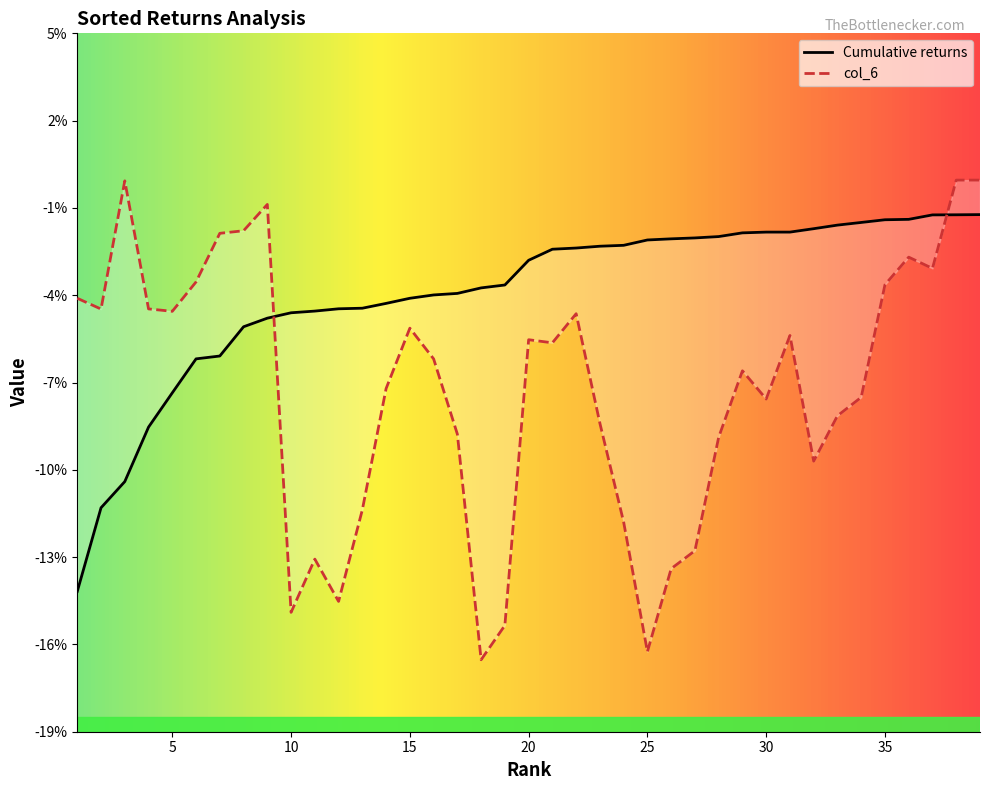

Is it true that col_6 equals -0.0 at 9?

False